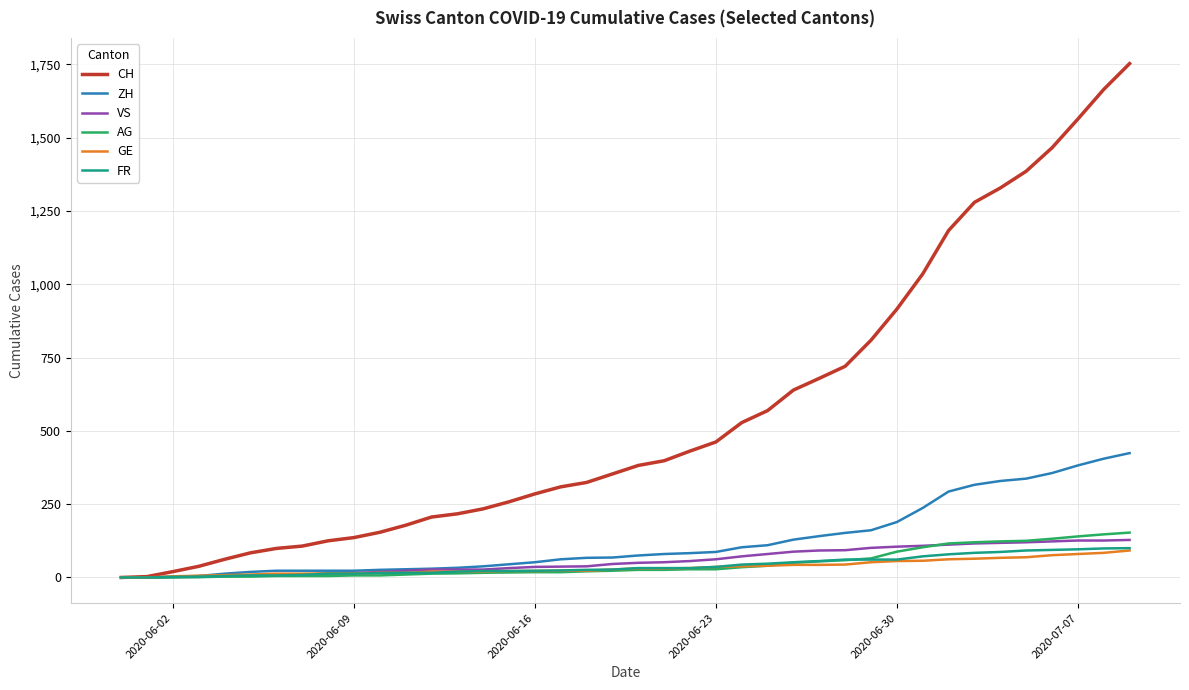

What is the maximum value for ZH?

424